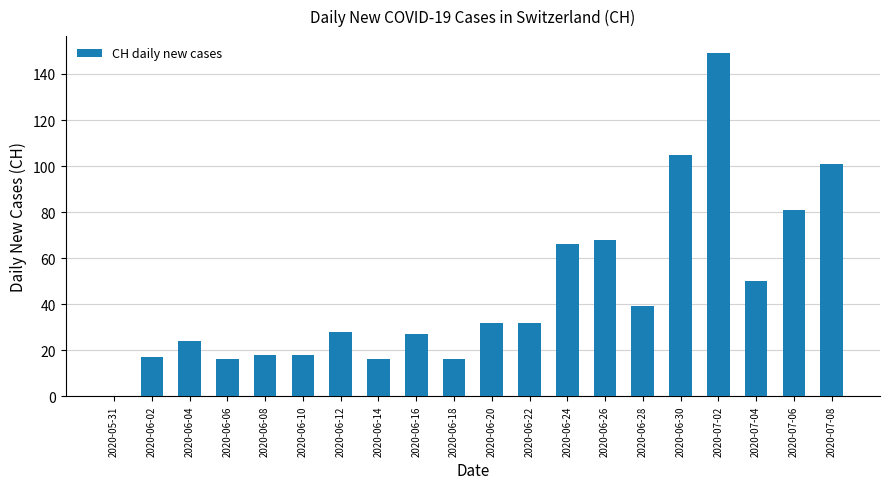

Where is the data nearest to the value 74?

2020-06-26